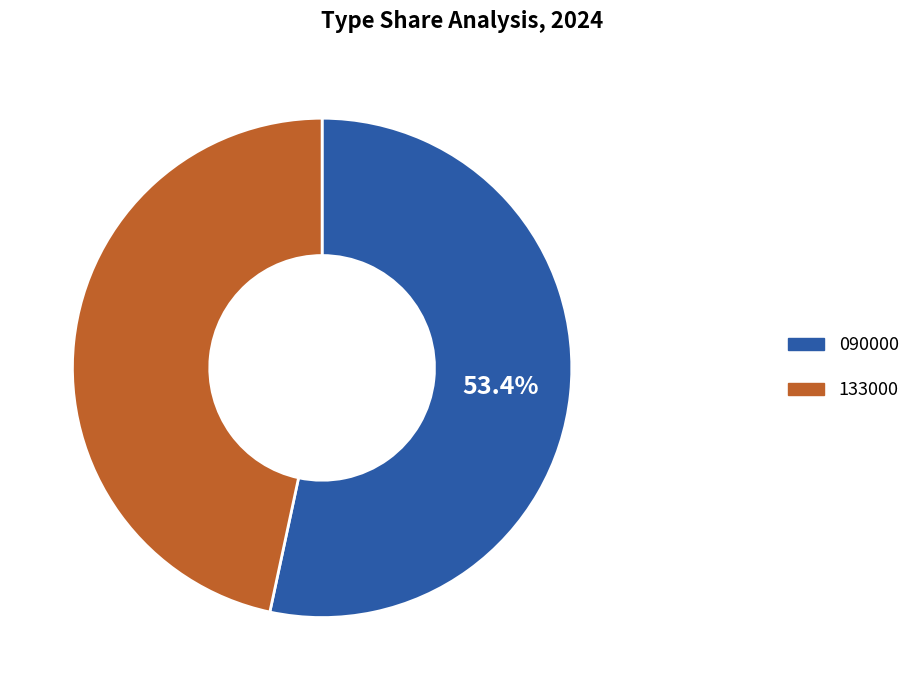

To the nearest percent, what is the average slice percentage?

50%